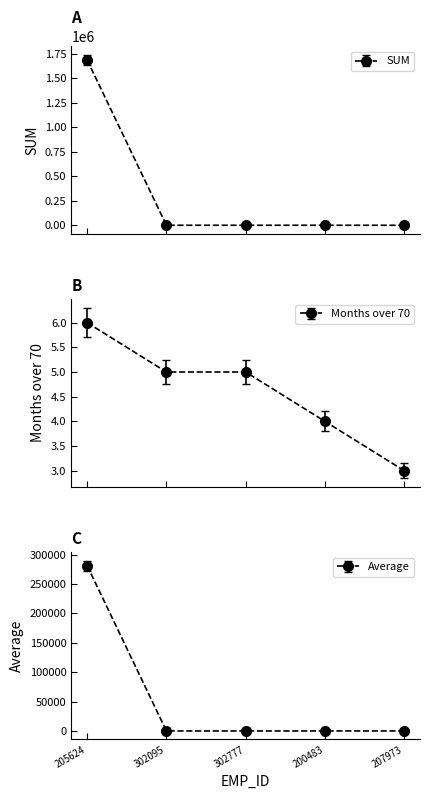

Which series has the largest total across all categories?

SUM